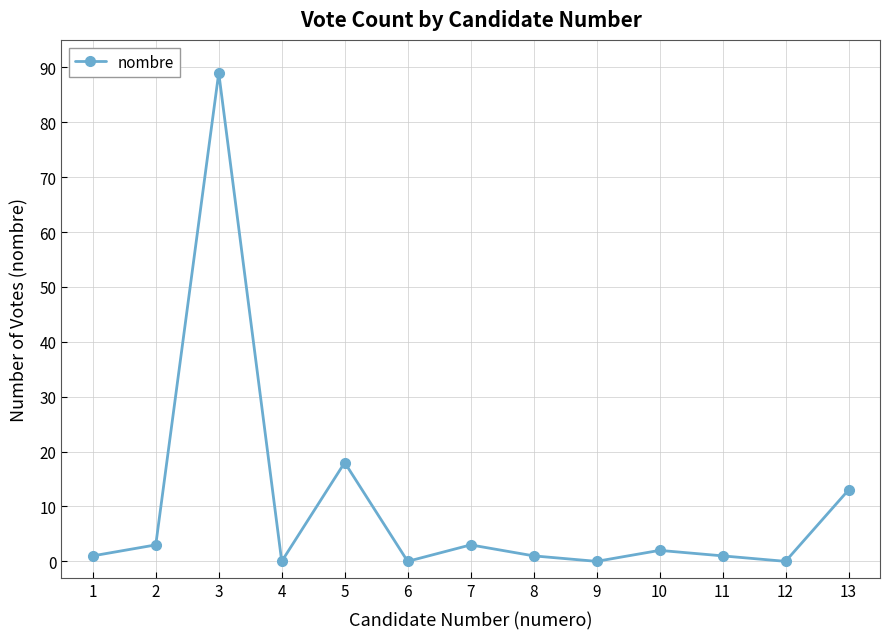

How many categories are shown in the chart?

13